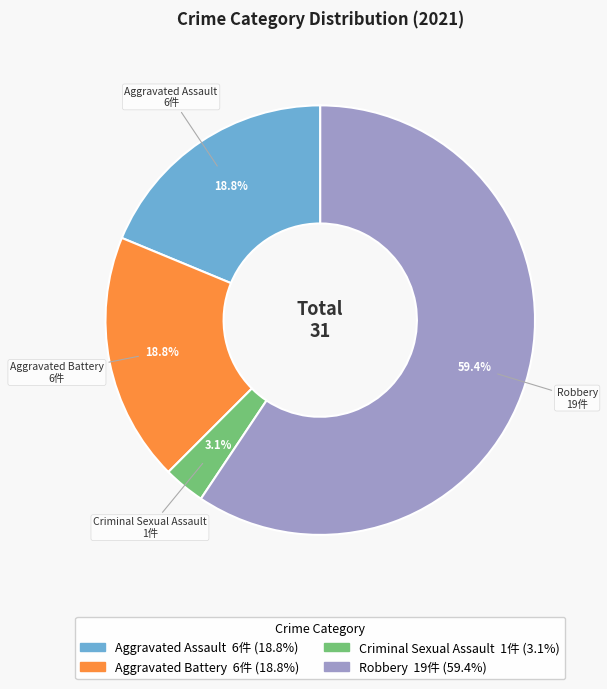

Is it true that Aggravated Battery is 13% of the pie?

False